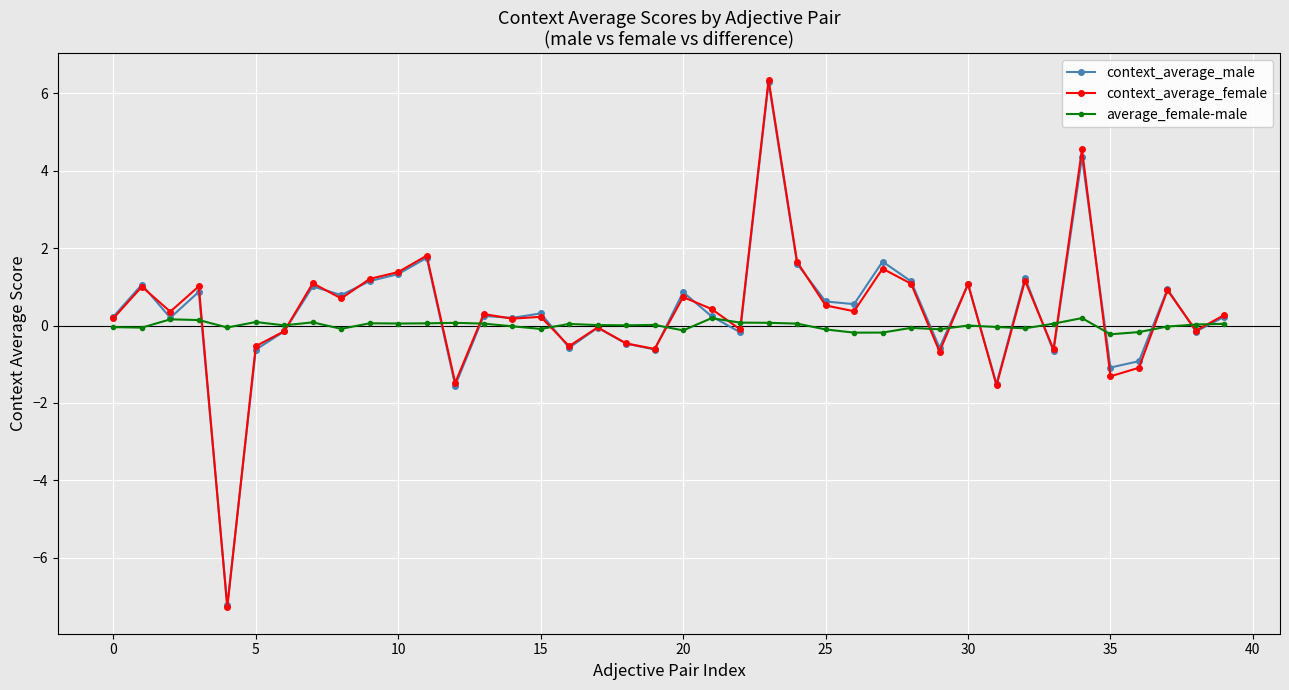

Which series has the largest range (max minus min)?

context_average_female